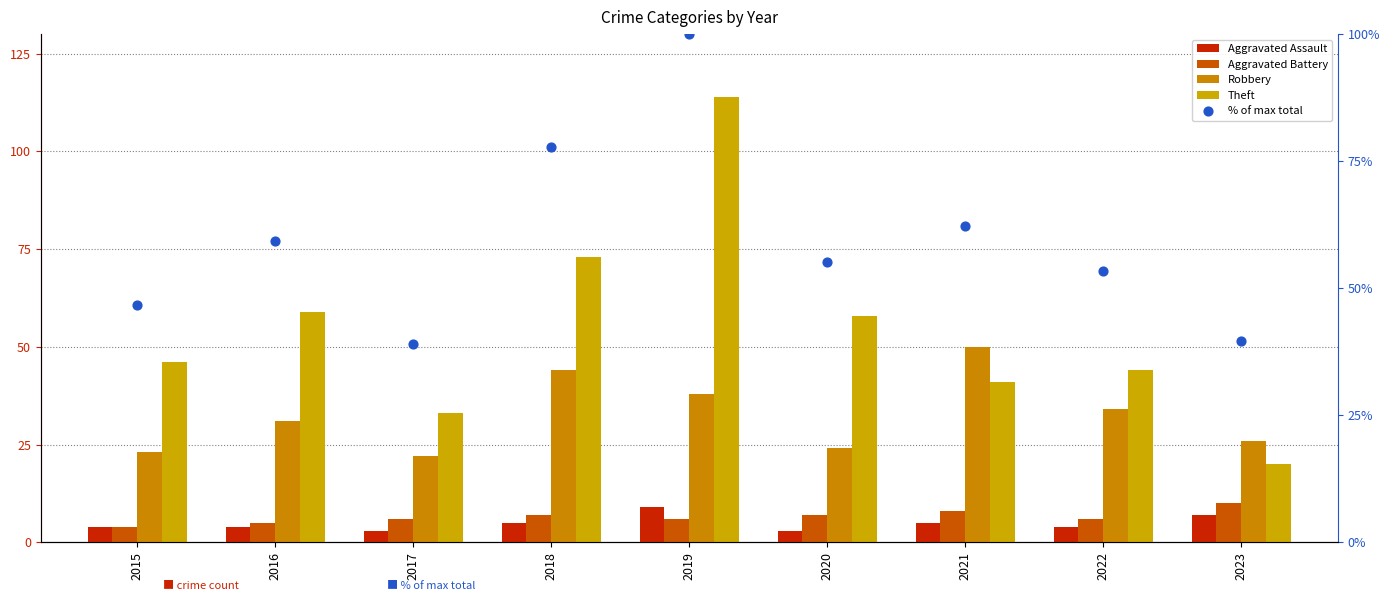

At which category is the sum across all series the highest?

2019